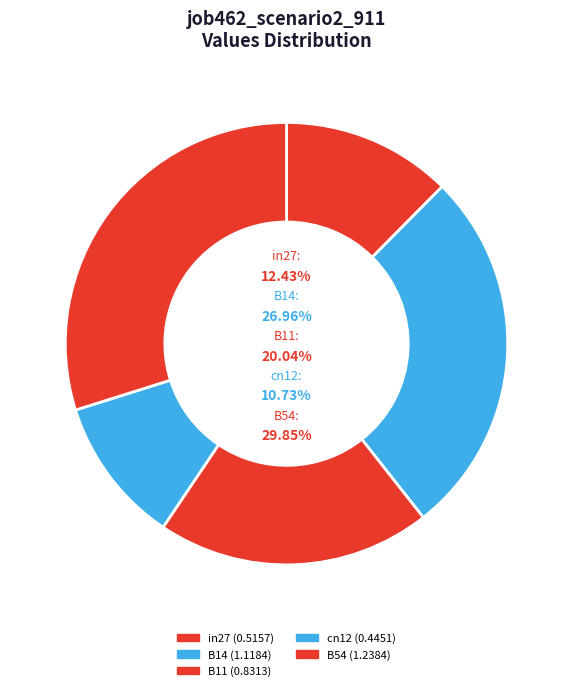

Which has a higher value, B11 or B54?

B54